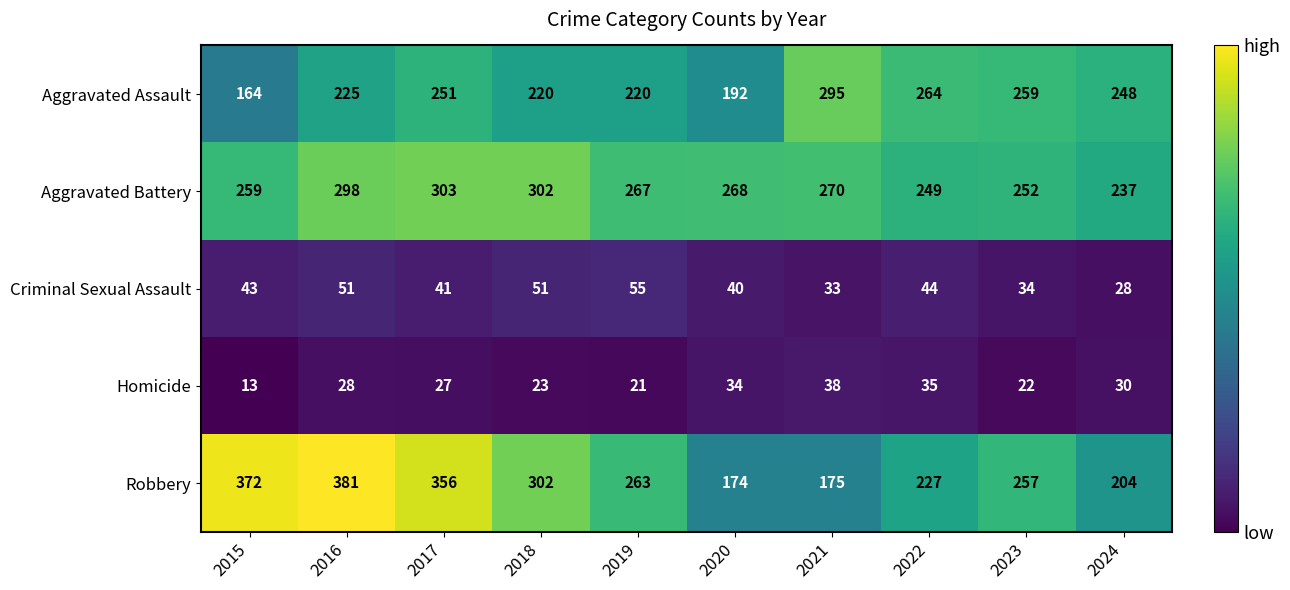

What is the sum of all Aggravated Battery values?

2705